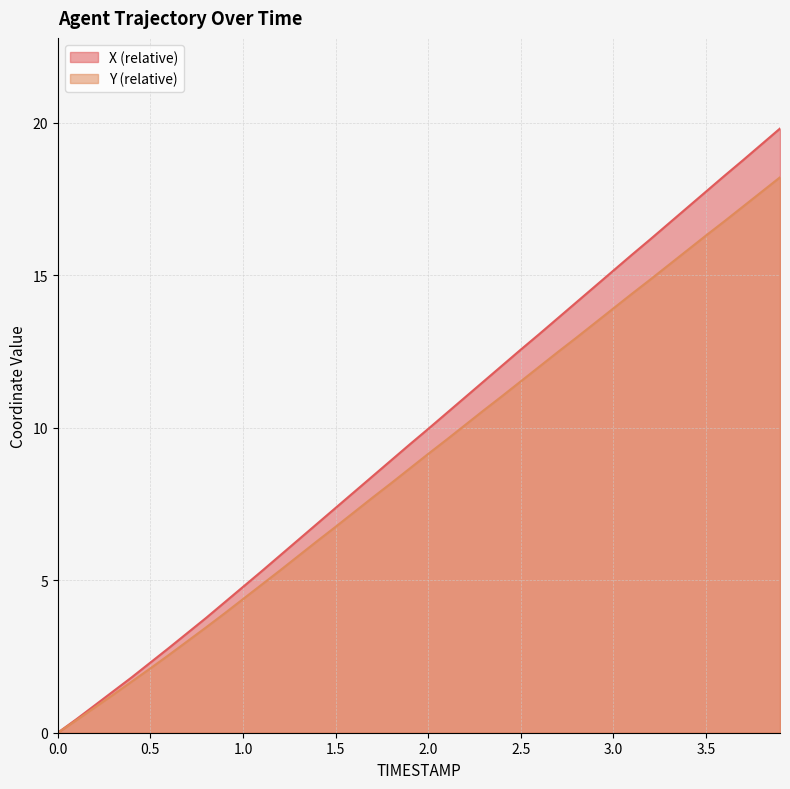

What is the label of the 30th point from the left?

2.9